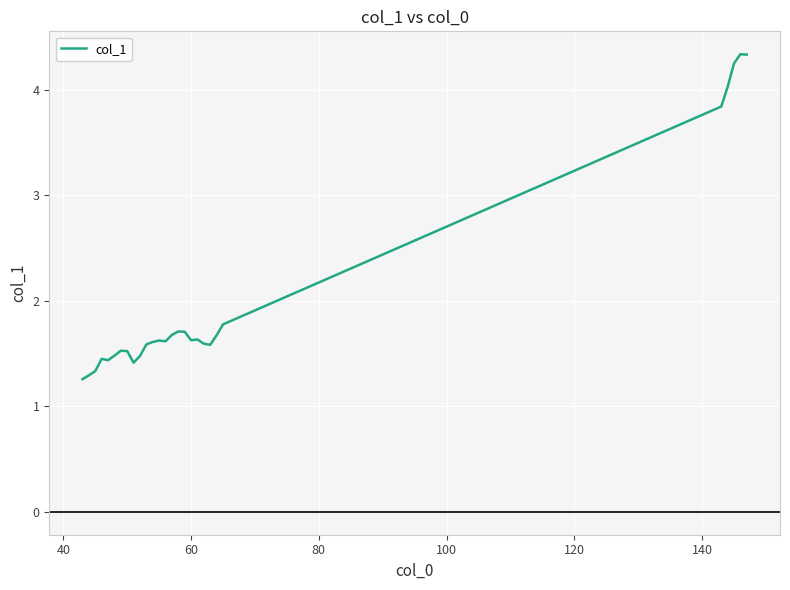

Does the chart have visible grid lines?

Yes